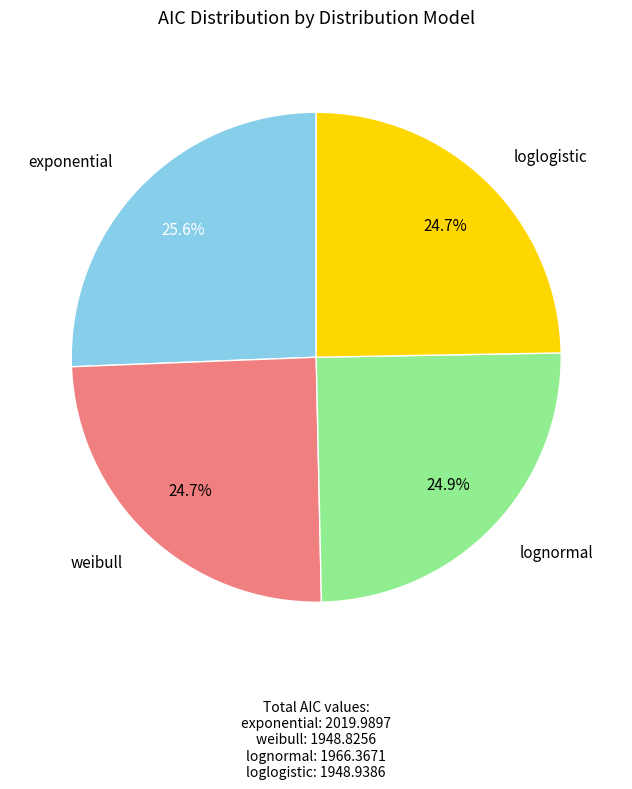

What is the ratio of the value at weibull to the value at lognormal?

1.0